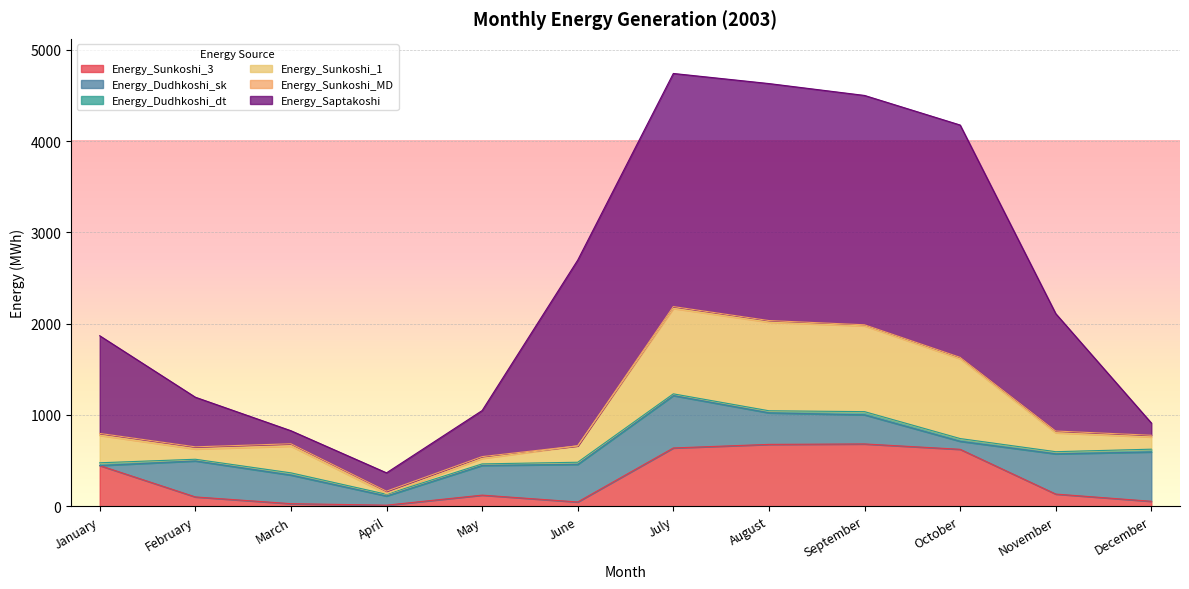

What is the value of the Energy_Dudhkoshi_dt point at the 11th from the left?

23.7